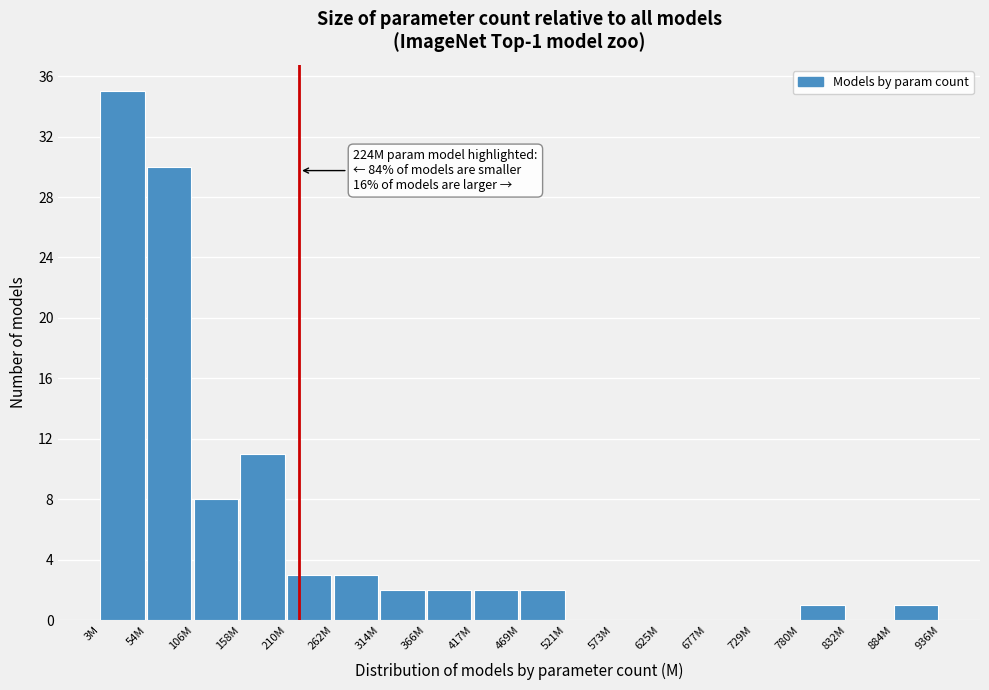

Reading left to right, list all the values displayed in this chart.

3M=35	54M=30	106M=8	158M=11	210M=3	262M=3	314M=2	366M=2	417M=2	469M=2	521M=0	573M=0	625M=0	677M=0	729M=0	780M=1	832M=0	884M=1